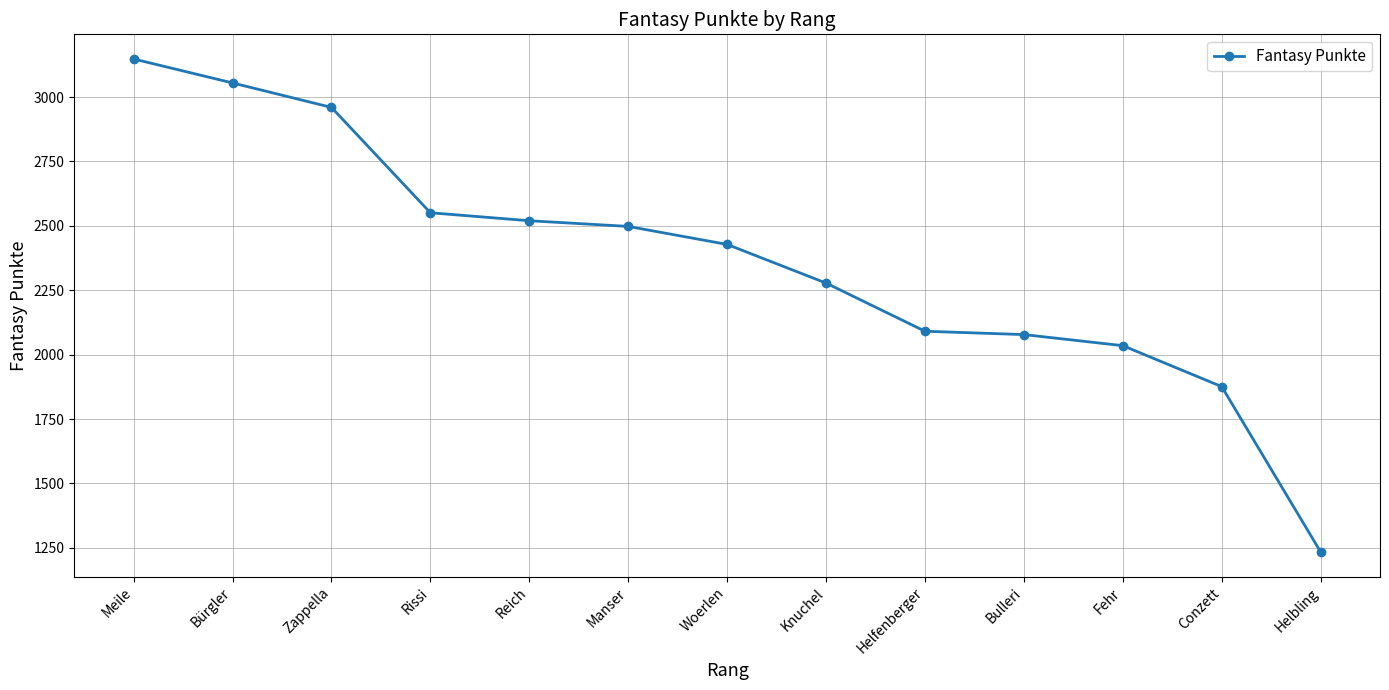

What is the label of the 7th point from the right?

Woerlen